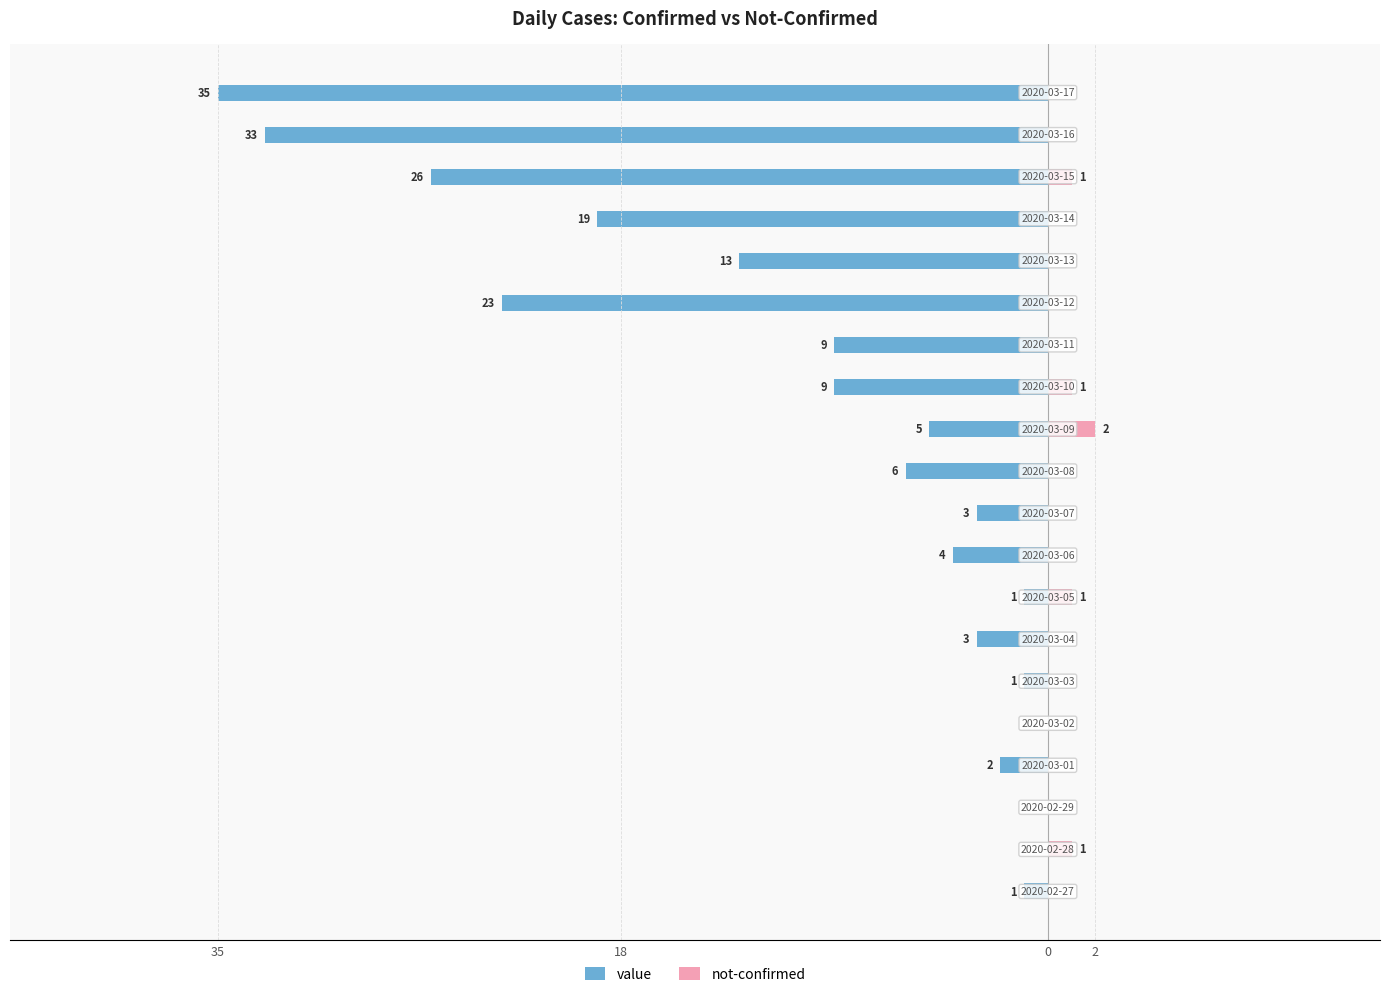

What is the difference between the maximum and minimum values in the value series?

35